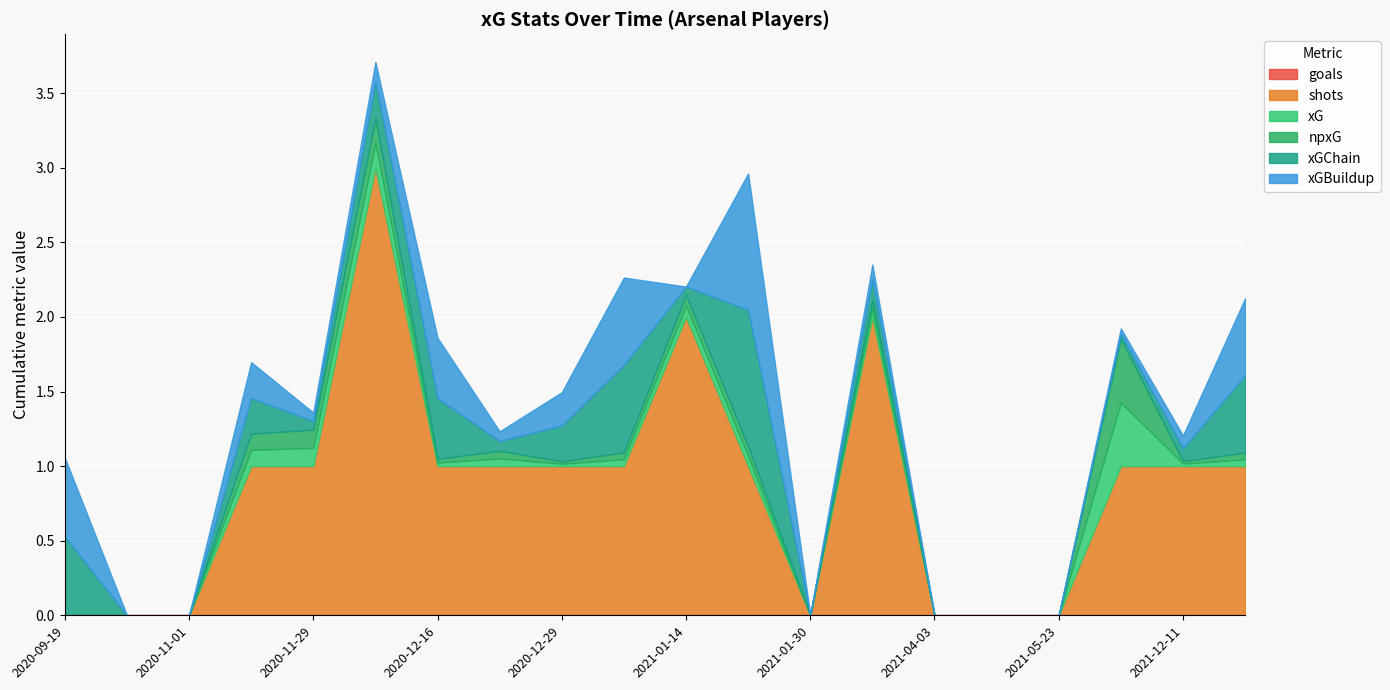

True or false: xGChain has more than 1 points higher than both neighbors.

True